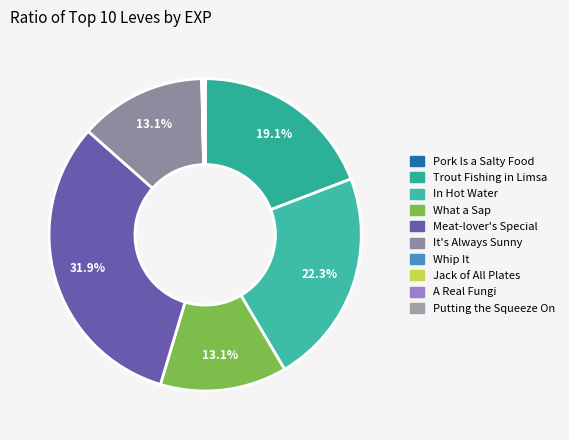

What is the change in value from Whip It to Jack of All Plates?

+5